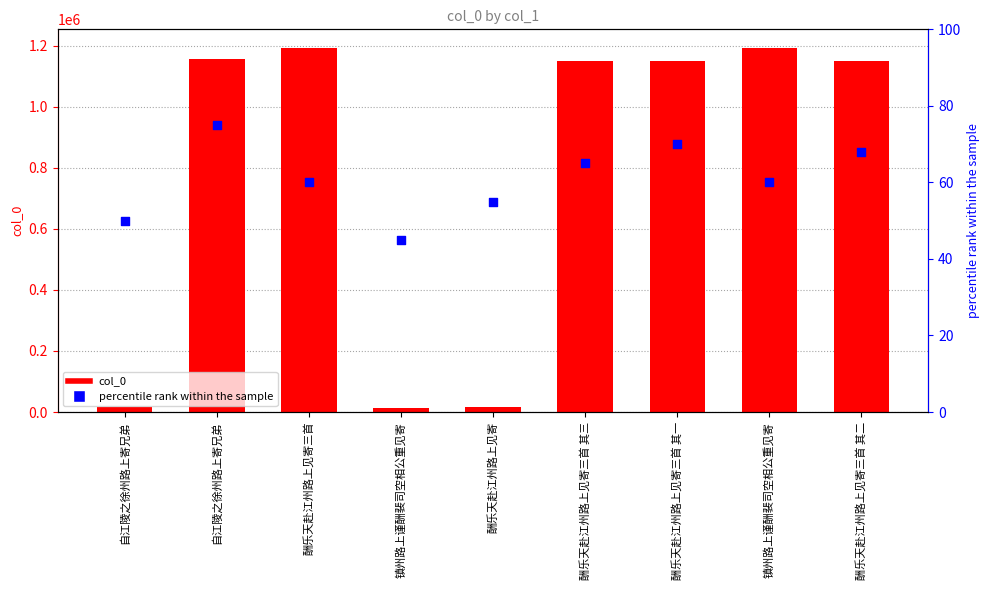

Which series has the largest Y range (max minus min)?

col_0